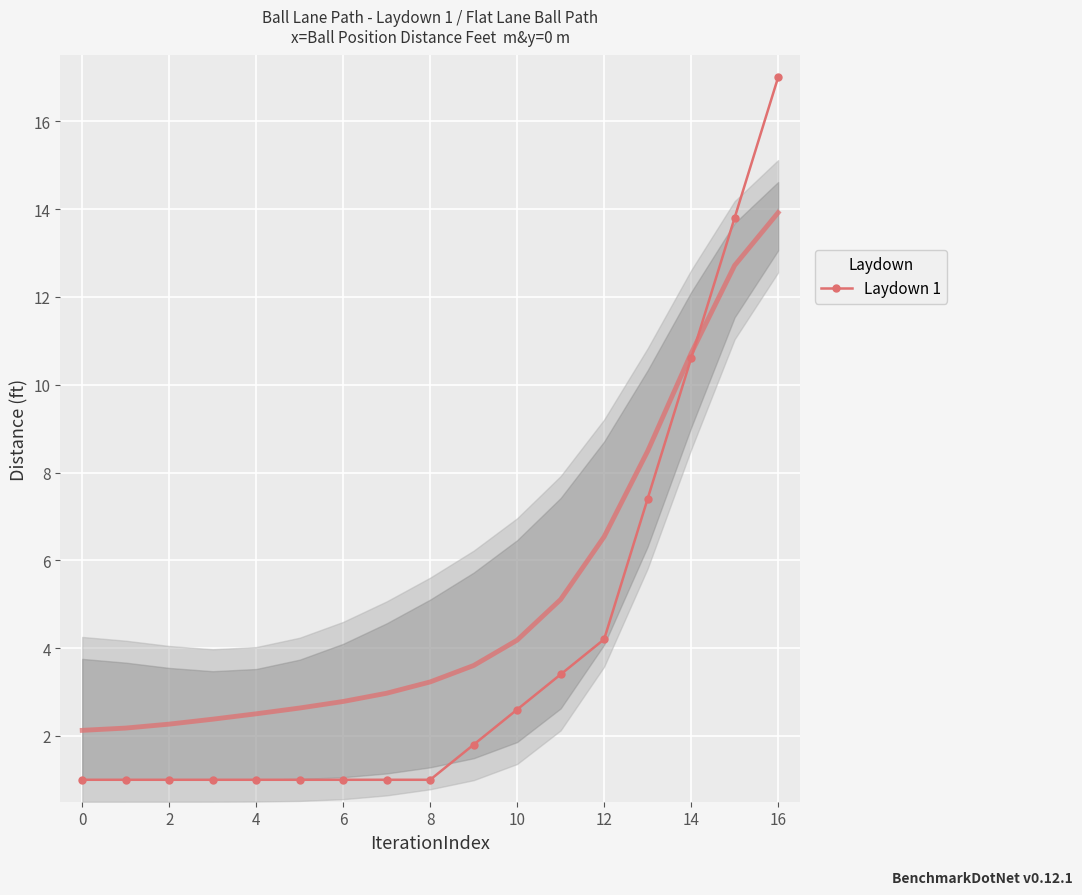

The value of Laydown 1 at 10 is 2.6. True or false?

True